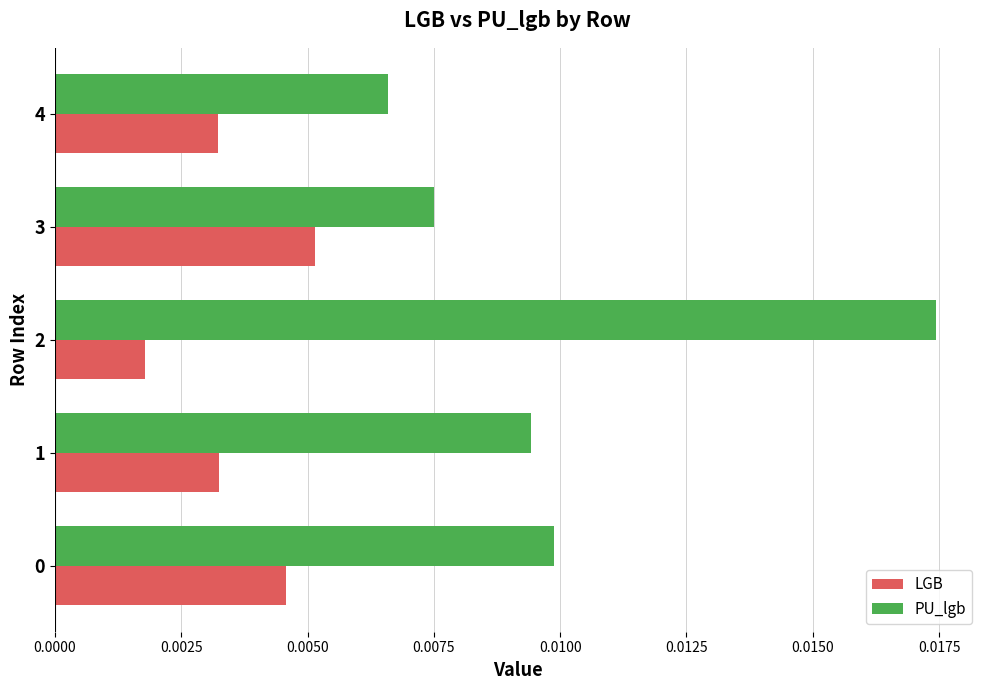

Rank the series by their average value, from lowest to highest.

LGB, PU_lgb